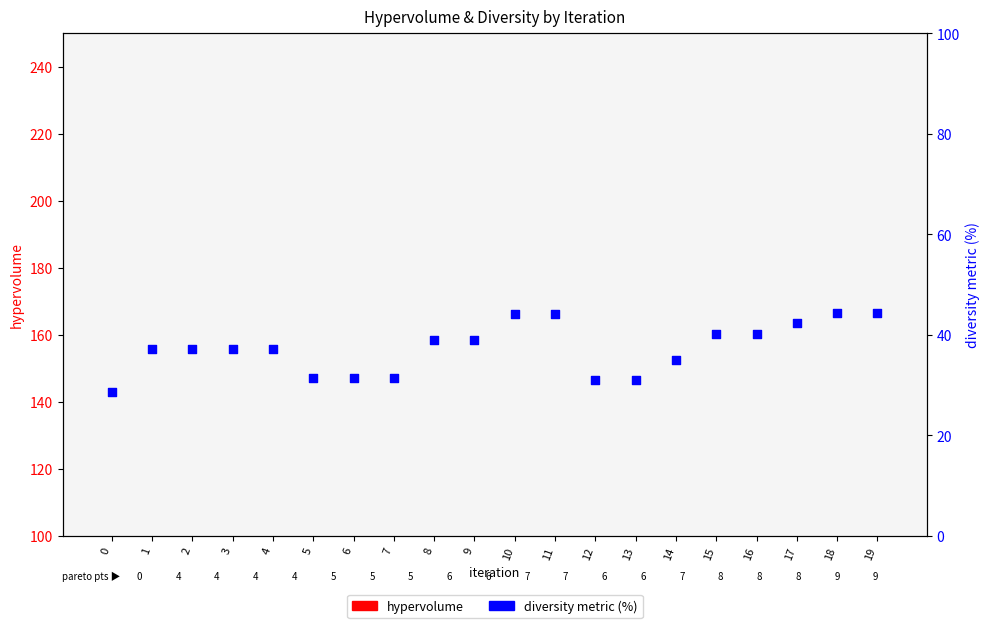

At how many categories does at least one series exceed 35?

13